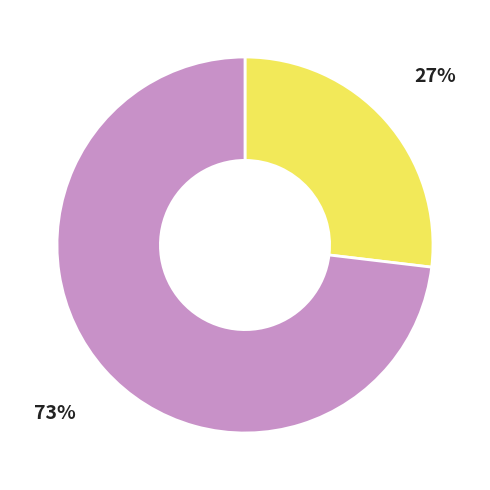

To the nearest percent, what is the difference between the largest and smallest slice percentages?

46%